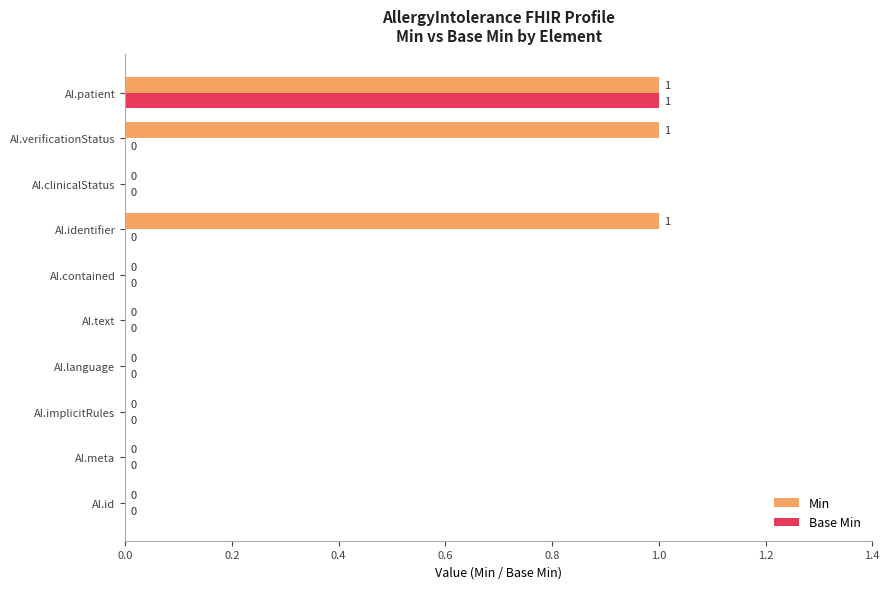

At which category is the sum across all series the highest?

AI.patient